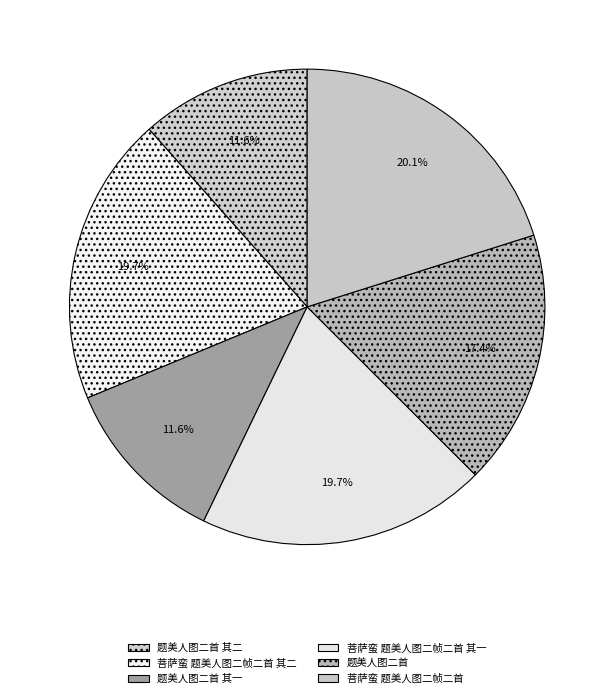

Count the number of slices in the pie.

6